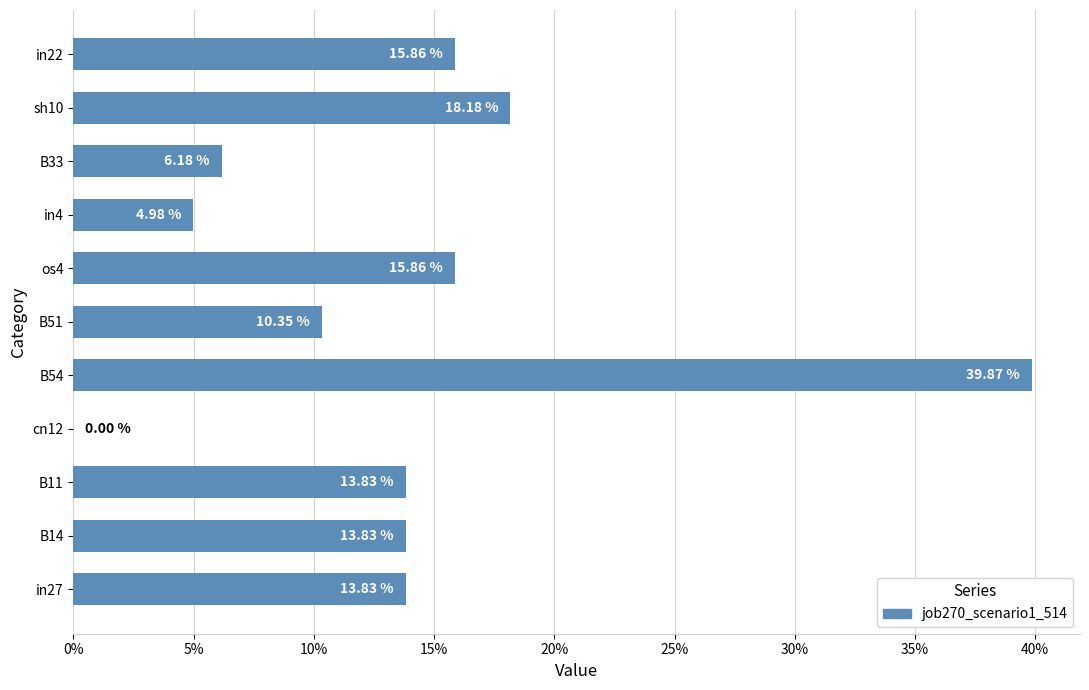

What is the sum of all values?

1.5